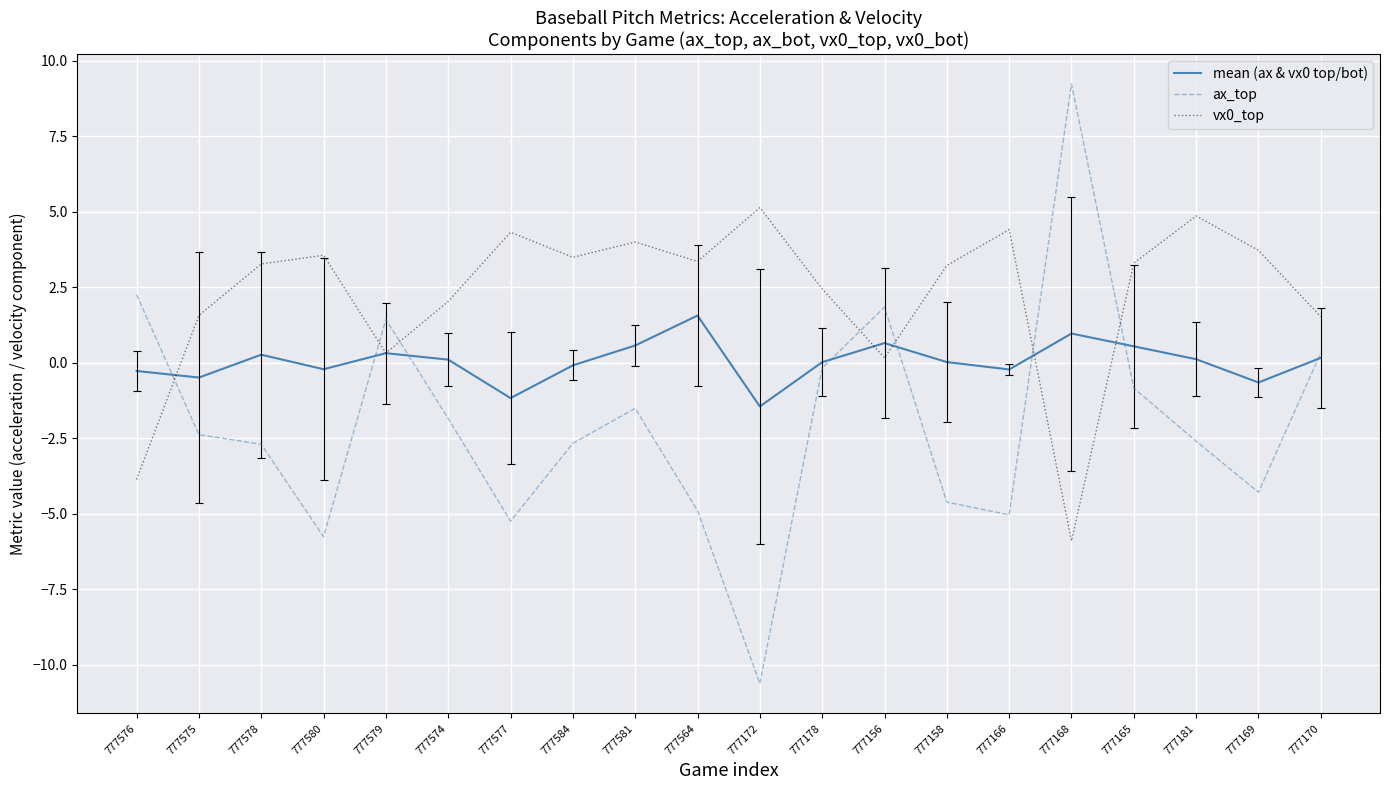

What is the spread (max minus min) of values at 777168?

15.1